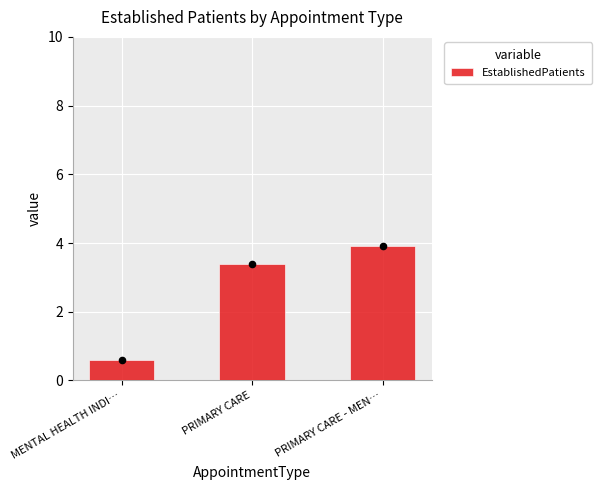

What is the change in value from PRIMARY CARE to PRIMARY CARE - MEN…?

+0.5